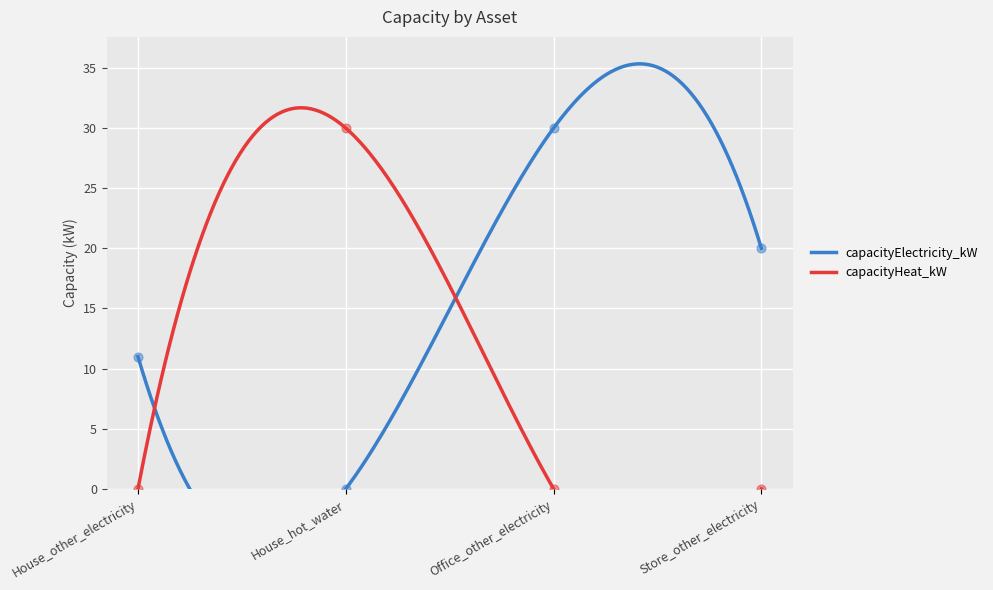

What are all the series names shown in the legend?

capacityElectricity_kW, capacityHeat_kW